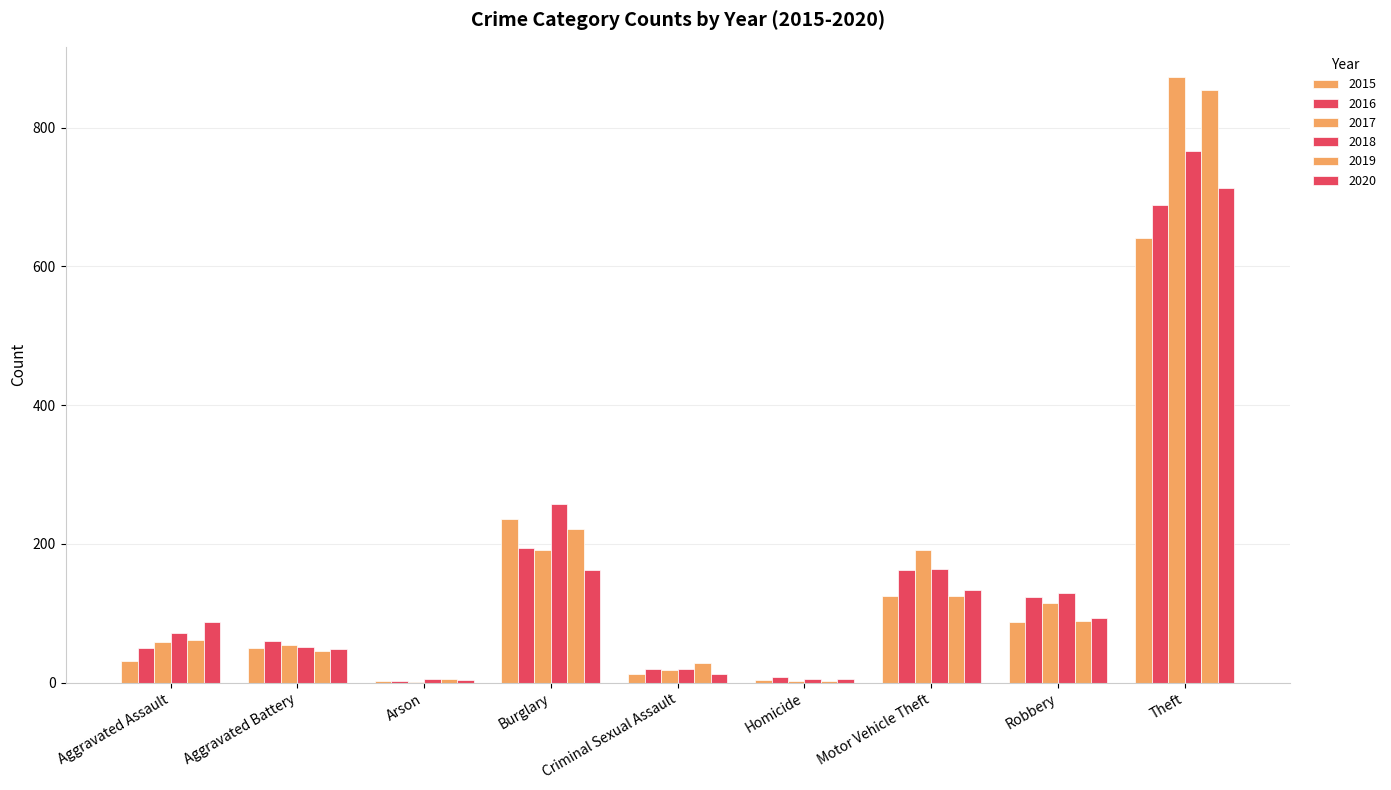

What is the sum of the 2015 values at Homicide and Motor Vehicle Theft?

129